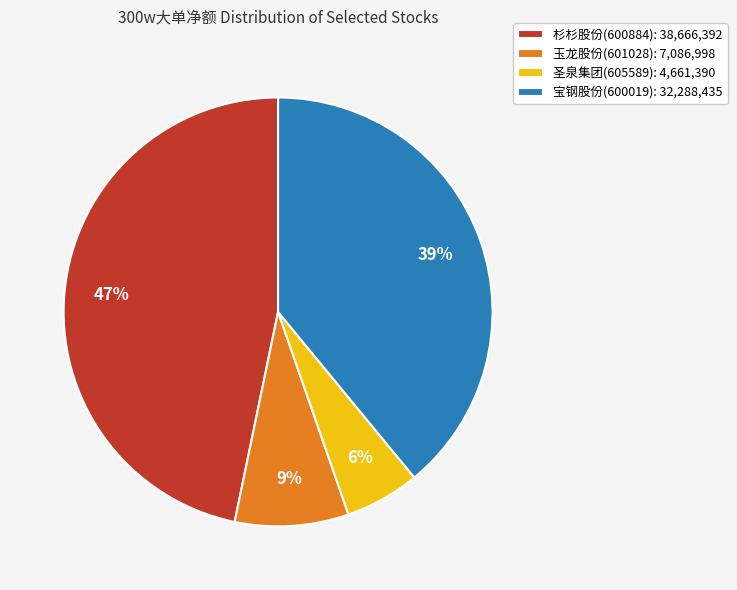

How many segments does this pie chart have?

4